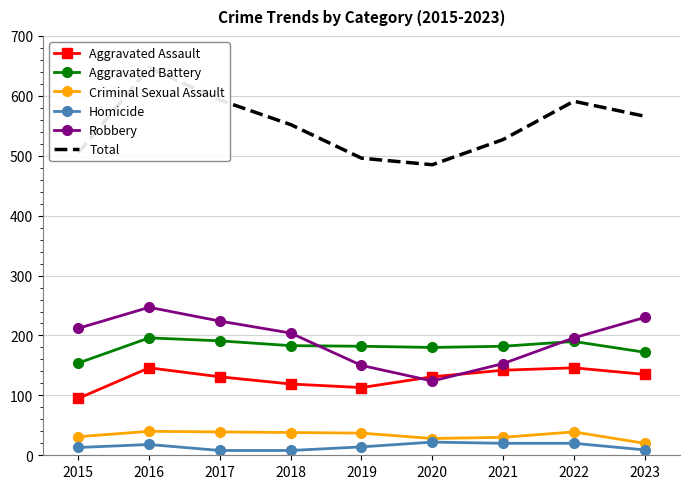

What is the total value across all series at 2022?

1182